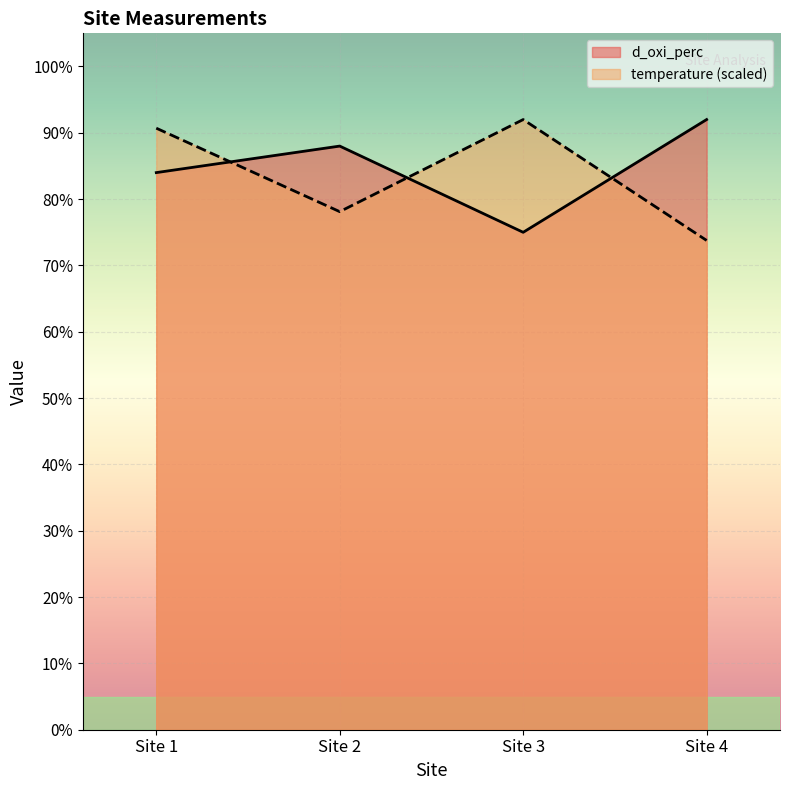

What is the total value across all series at Site 1?

174.7